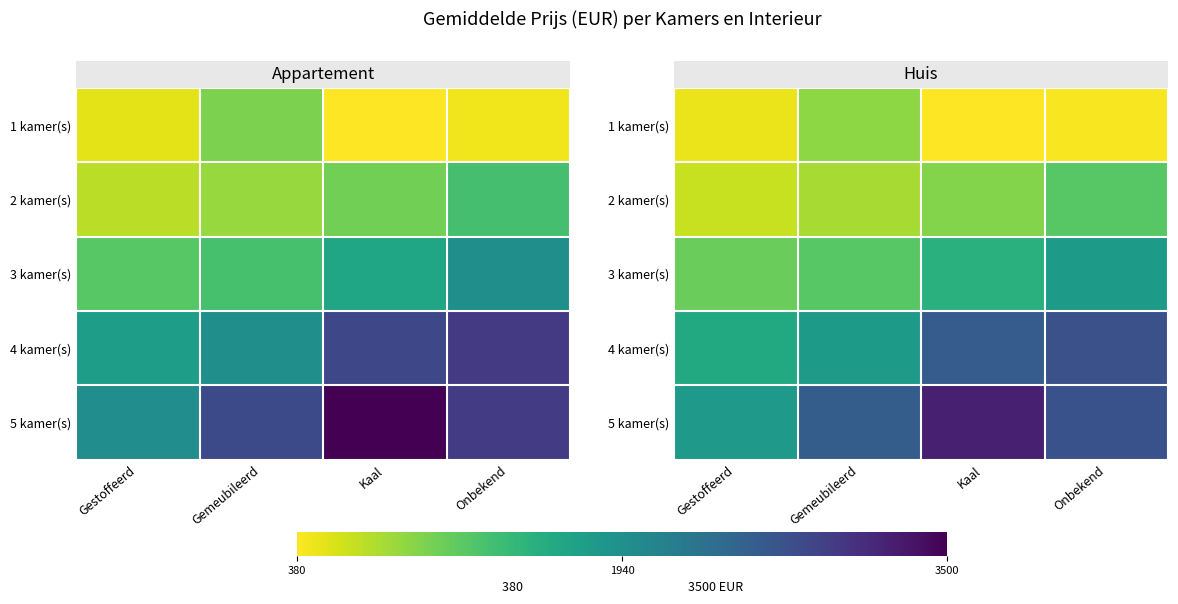

Which series has the largest range (max minus min)?

5 kamer(s)